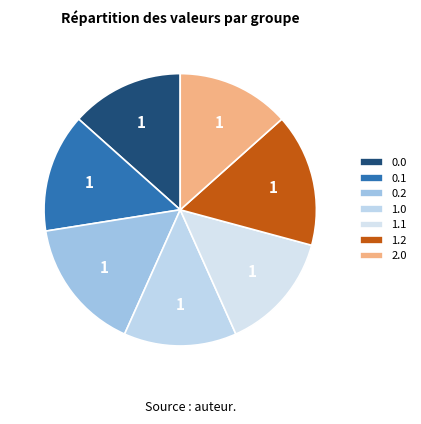

True or false: 1.0 accounts for 28% of the total.

False